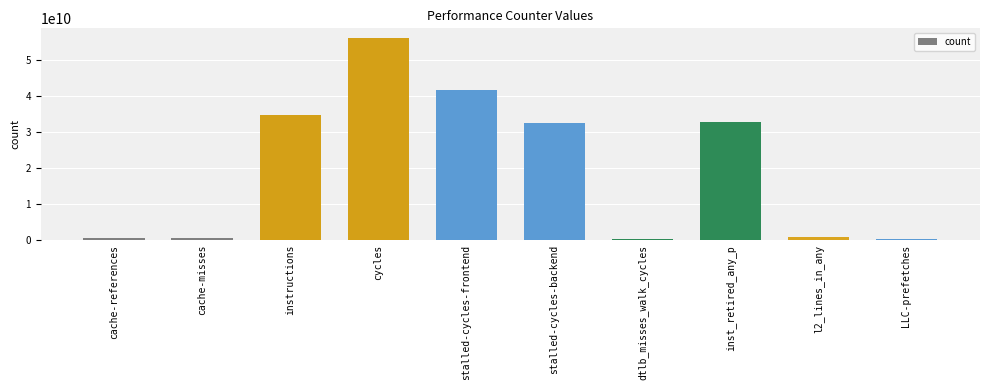

The value at stalled-cycles-backend is 32569624960. True or false?

True